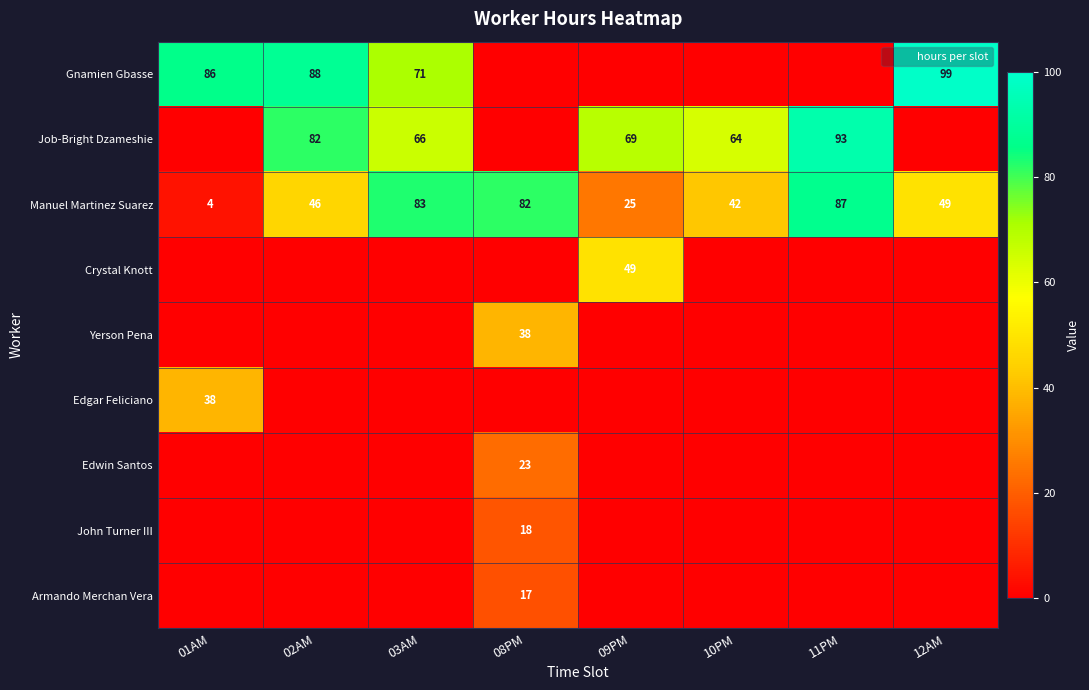

The Job-Bright Dzameshie series shows 69 at 09PM. True or false?

True